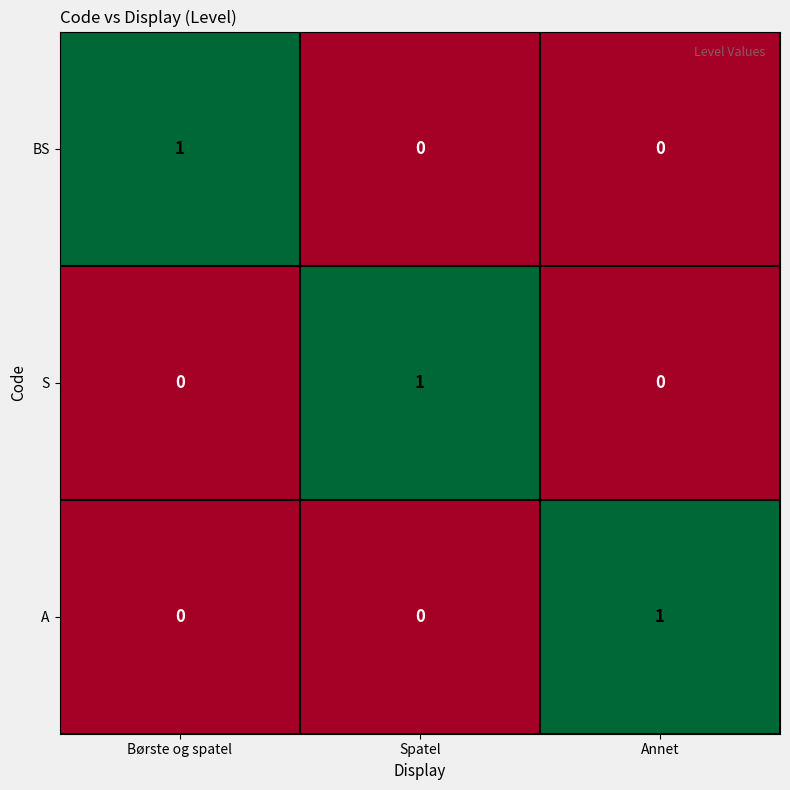

The BS series shows 1 at Annet. True or false?

False